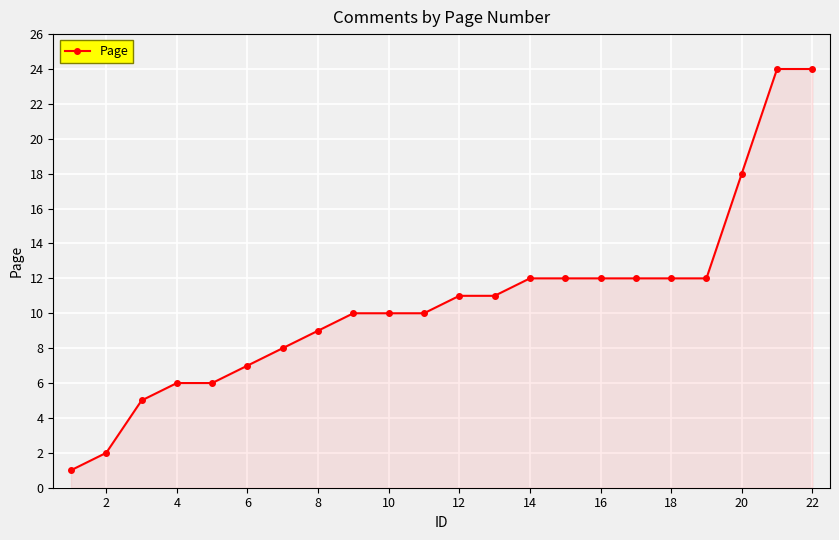

What is the maximum value shown in the chart?

24